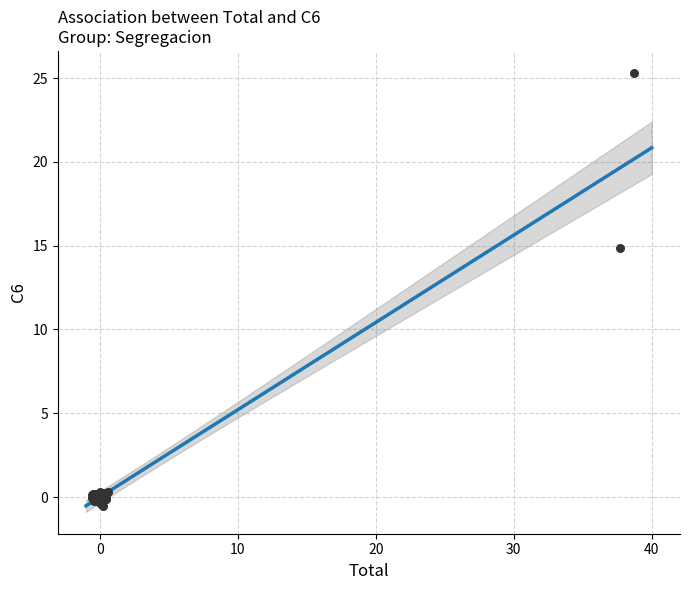

What Y value in the scatter plot is closest to 12?

14.8